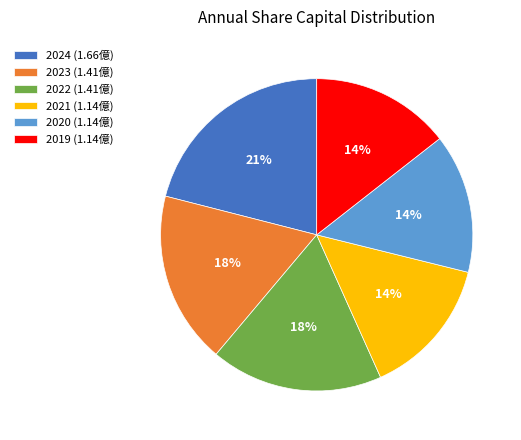

True or false: 2021 accounts for 4% of the total.

False